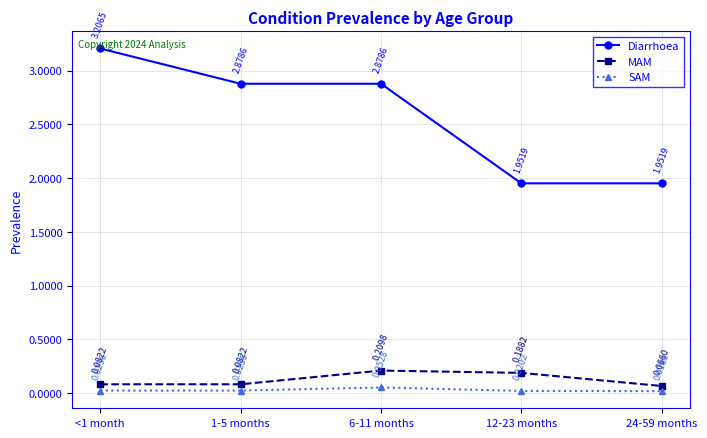

List the series in order of their peak value, lowest first.

SAM, MAM, Diarrhoea